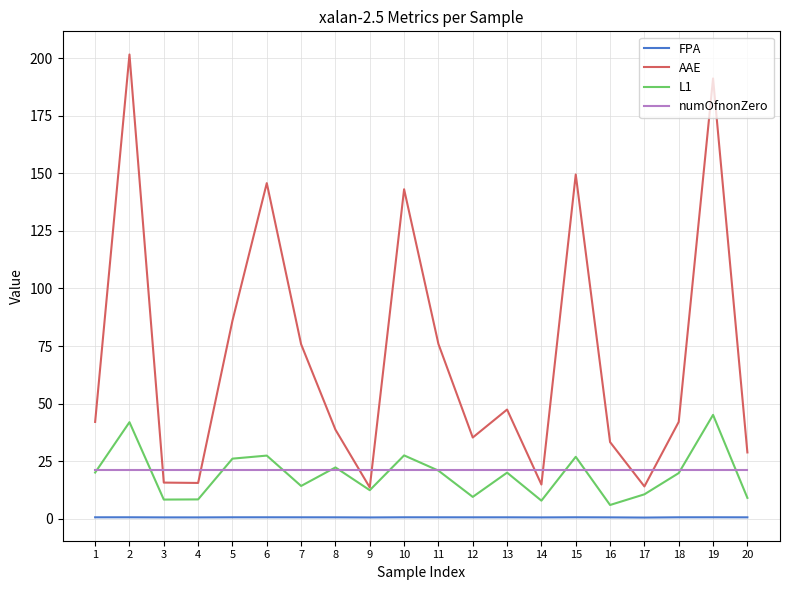

True or false: FPA and L1 intersect in this chart.

False